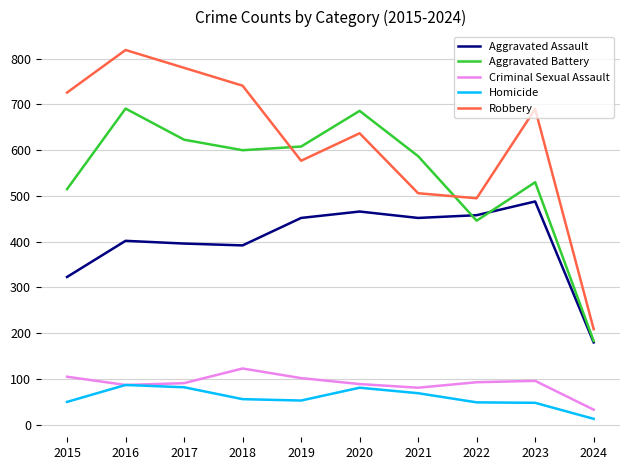

After their last crossing, which series has the higher values: Aggravated Battery or Robbery?

Robbery